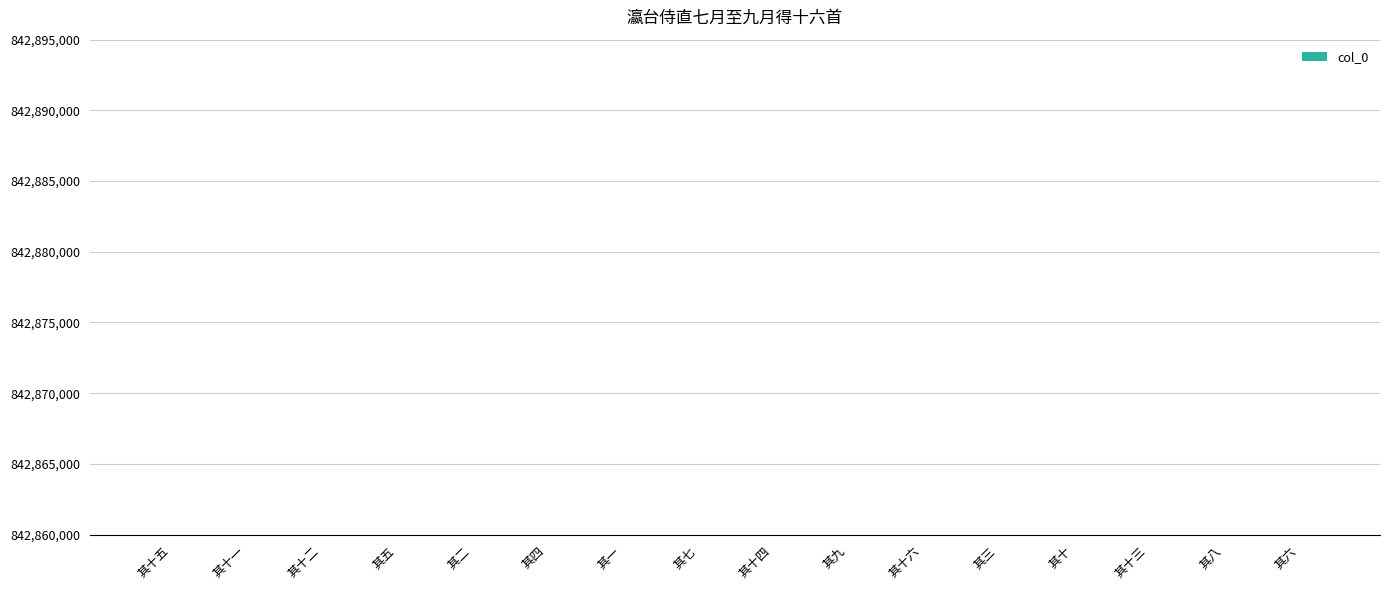

Read the value at 其七, to the nearest 5.

842880